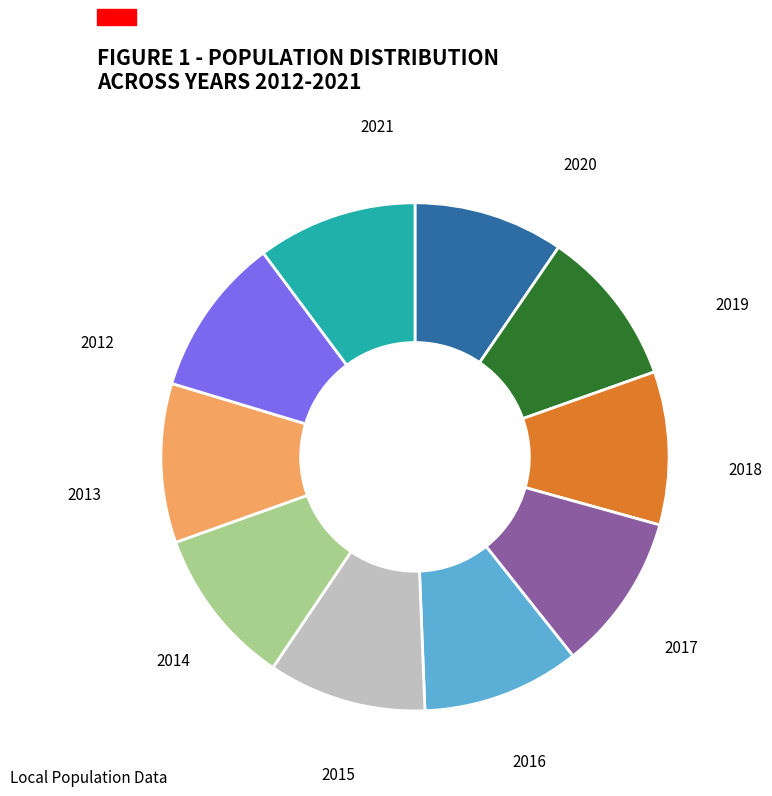

Does any single category account for the majority?

No